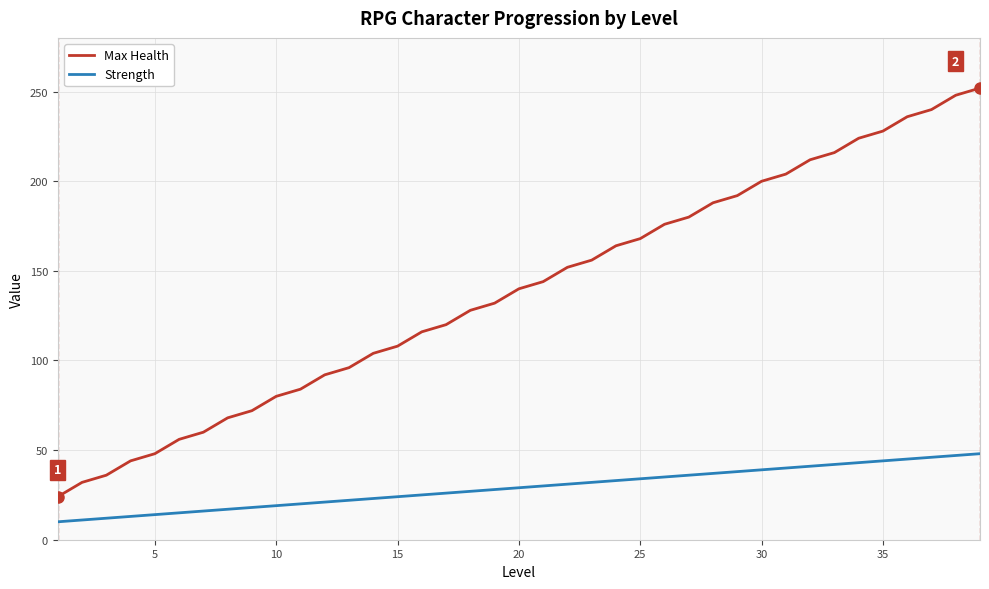

What are all the series names shown in the legend?

Max Health, Strength